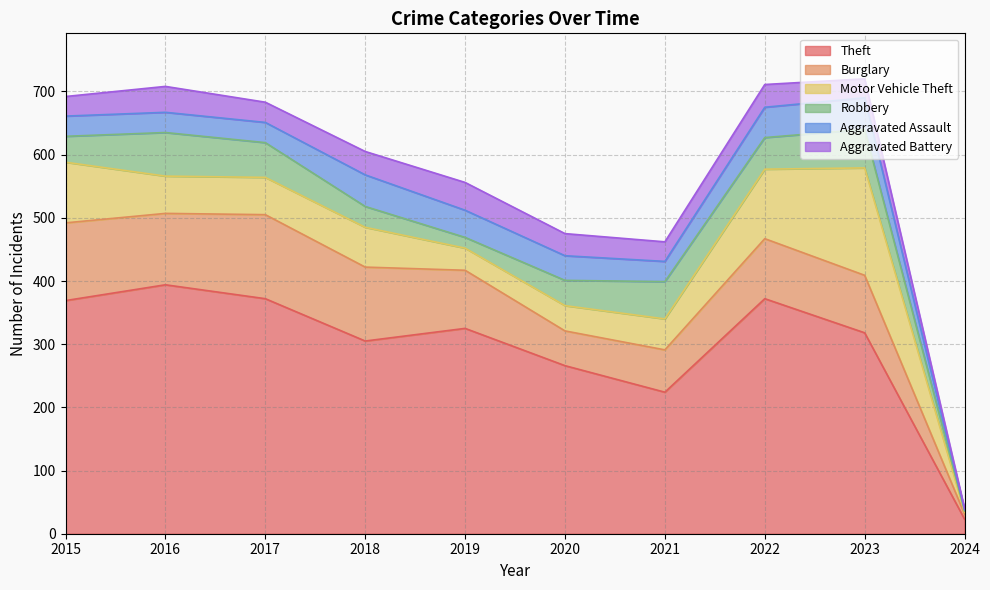

Which series has the largest total across all categories?

Theft